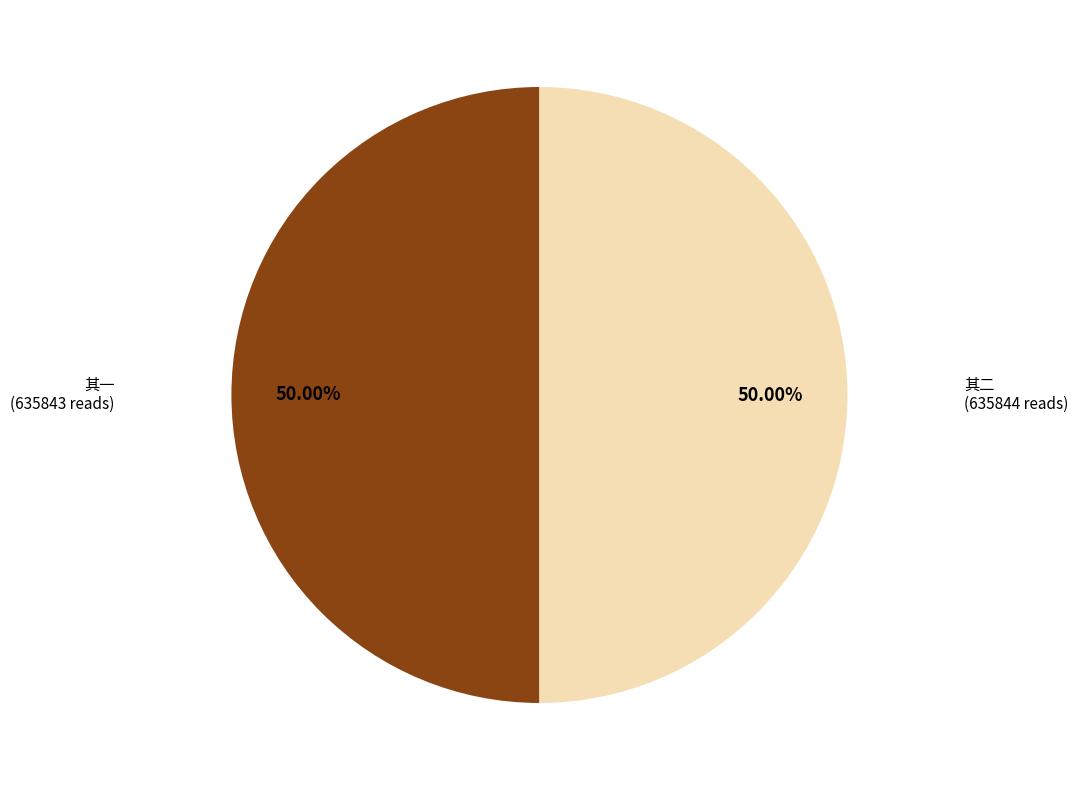

Approximately how many times larger is the value at 其二 compared to 其一?

1.0